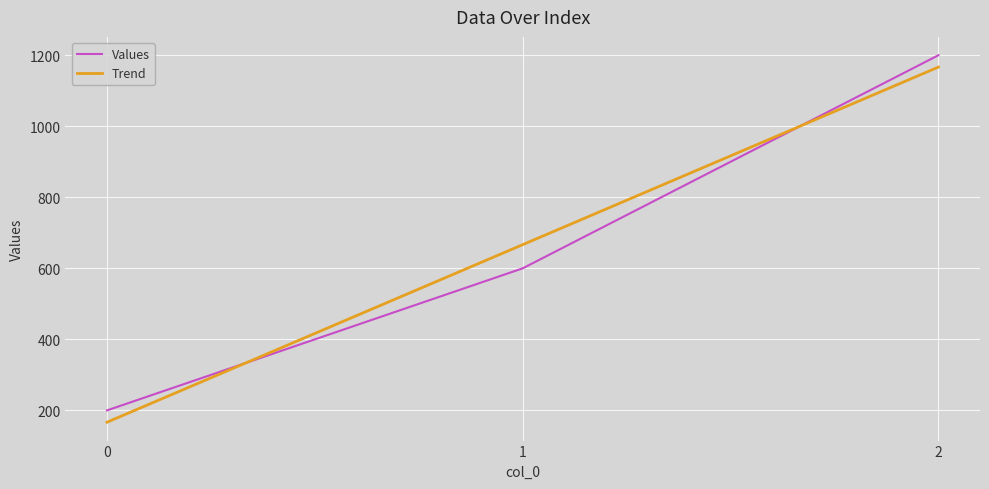

Does the chart have visible grid lines?

Yes